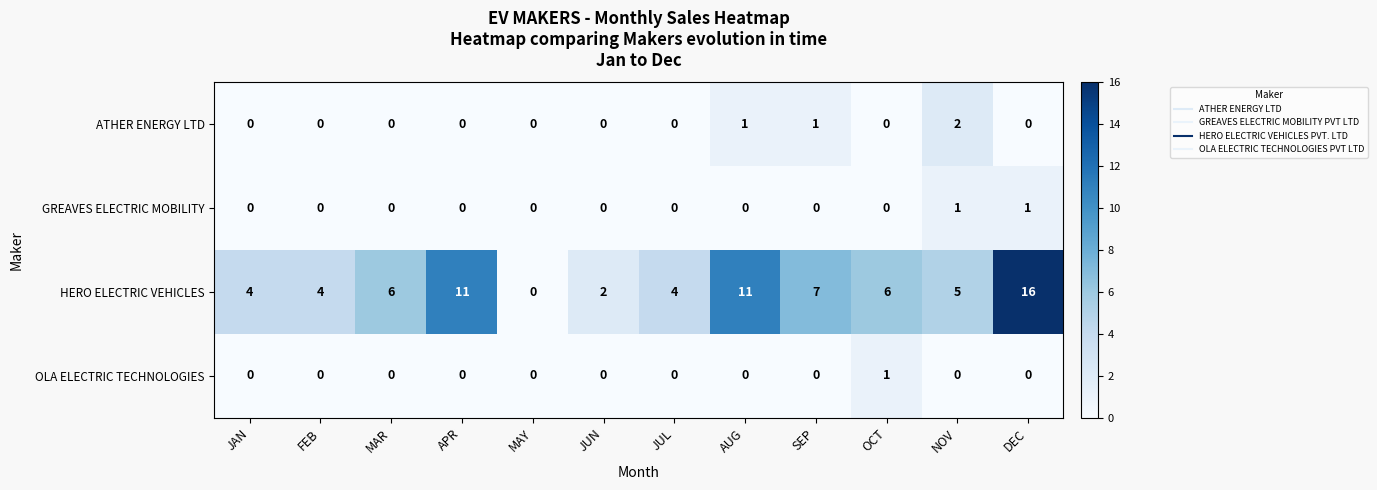

Which category has the highest value across all series?

DEC